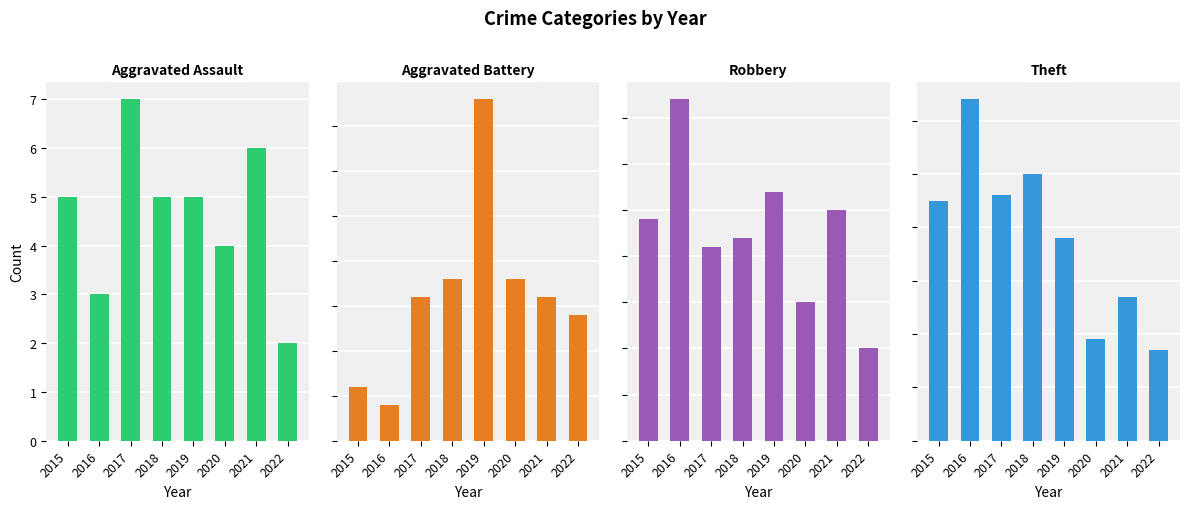

Rank the series by their maximum value, from highest to lowest.

Theft, Robbery, Aggravated Battery, Aggravated Assault